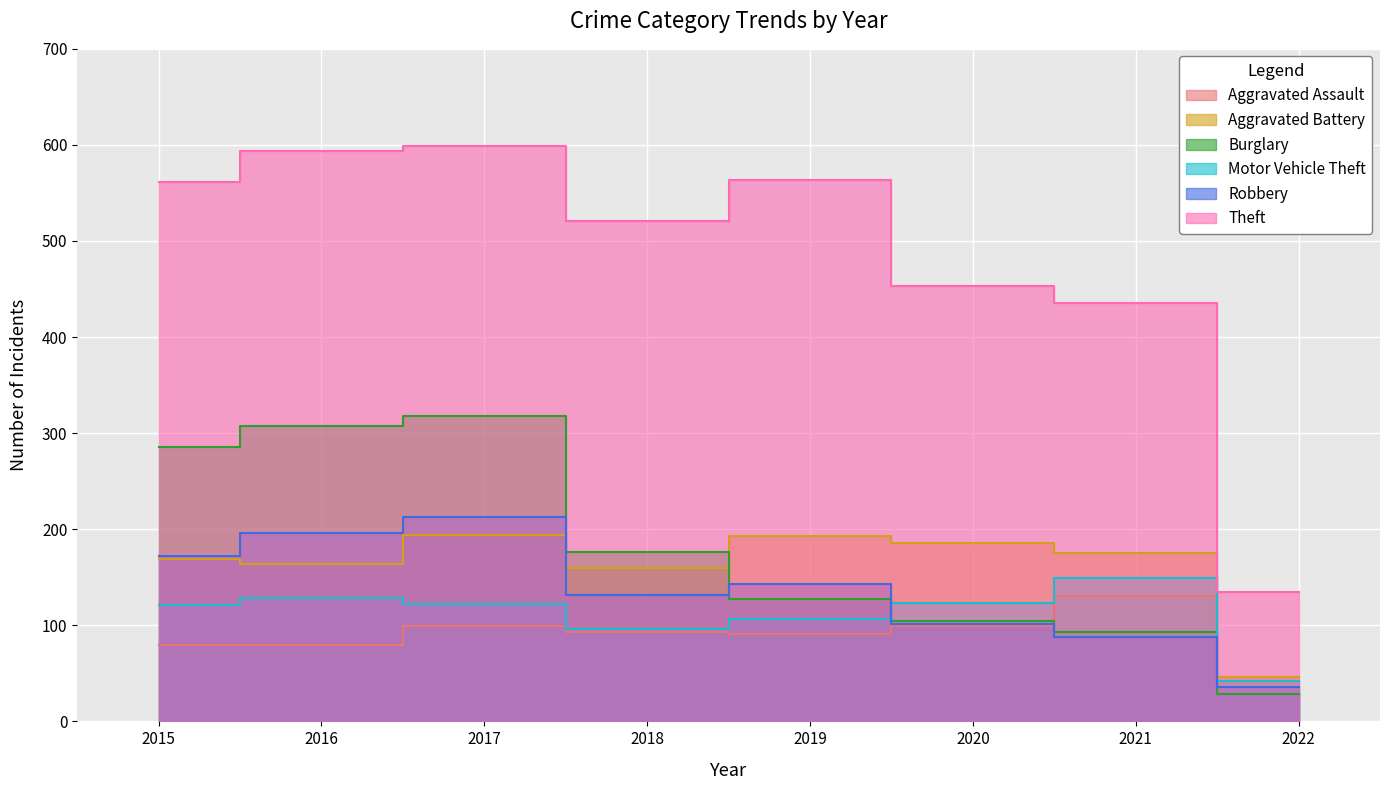

What is the smallest value displayed?

28